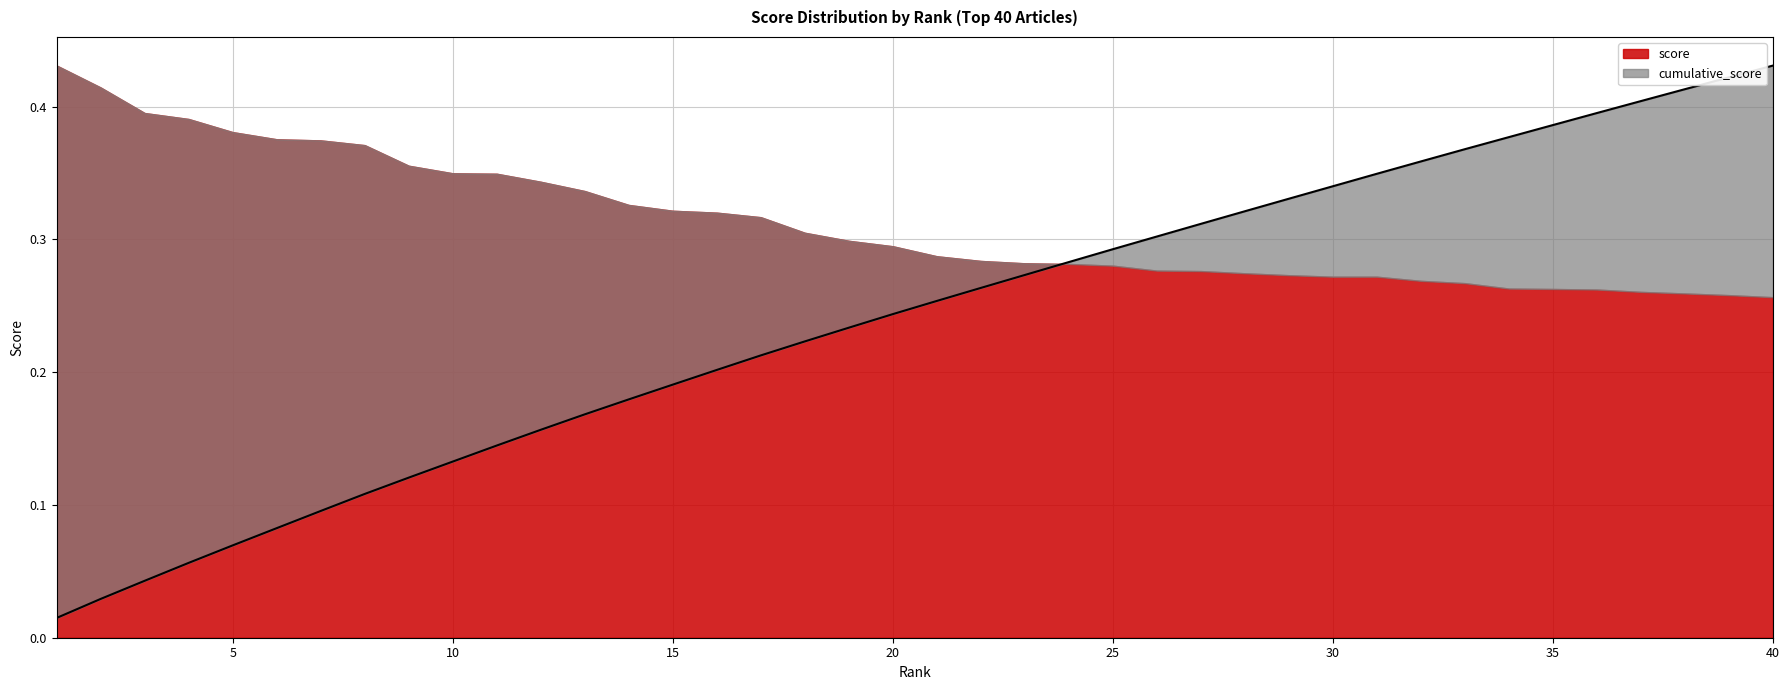

True or false: there are more than 1 points higher than both neighbors.

False